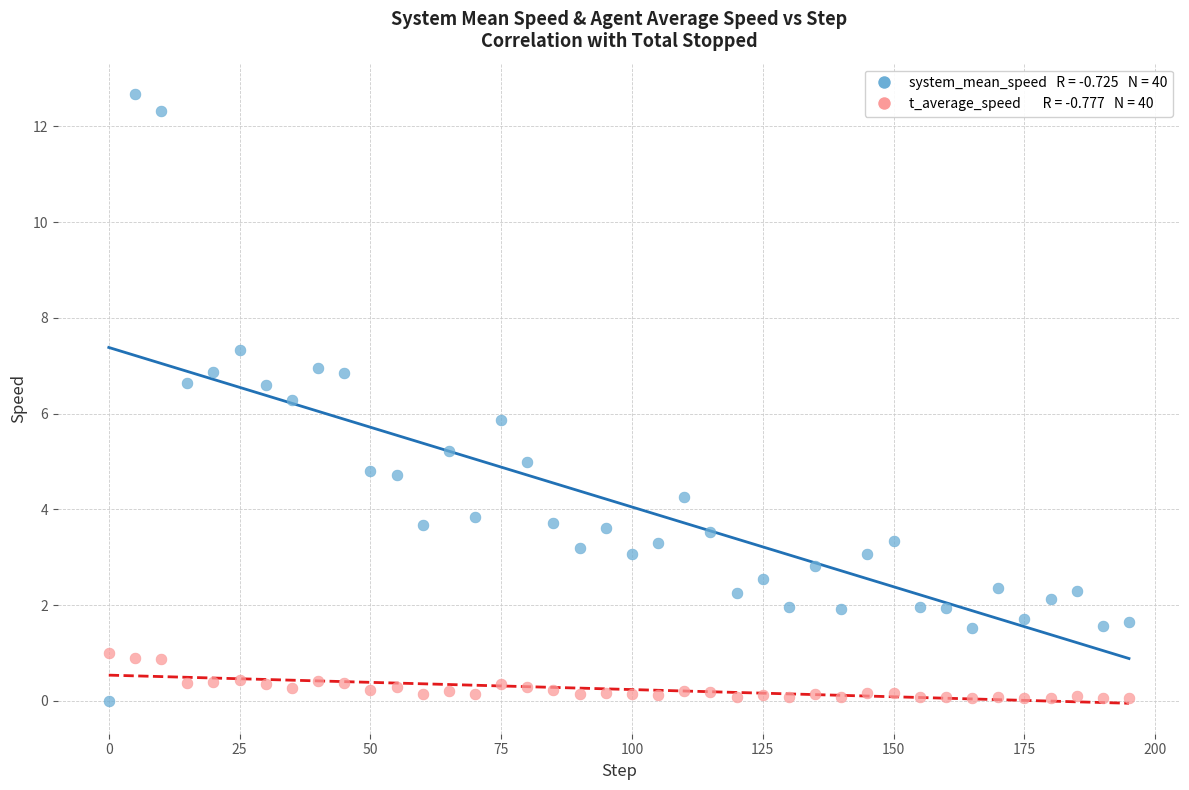

Across all data points, what is the range of Y values (max minus min)?

12.7